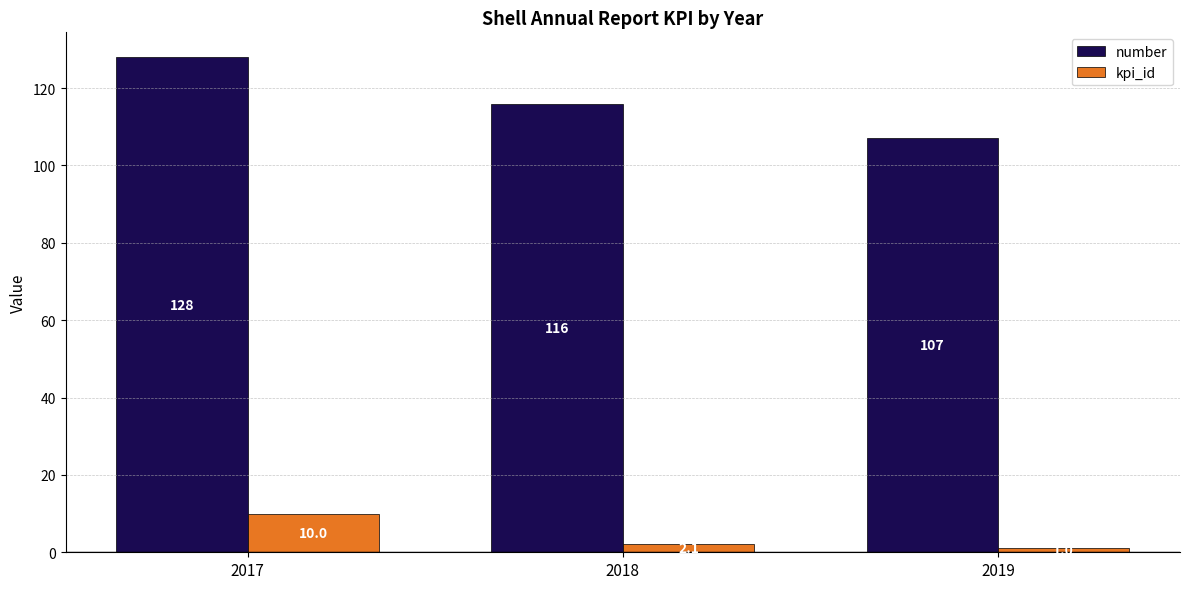

The value of number at 2018 is 31.1. True or false?

False